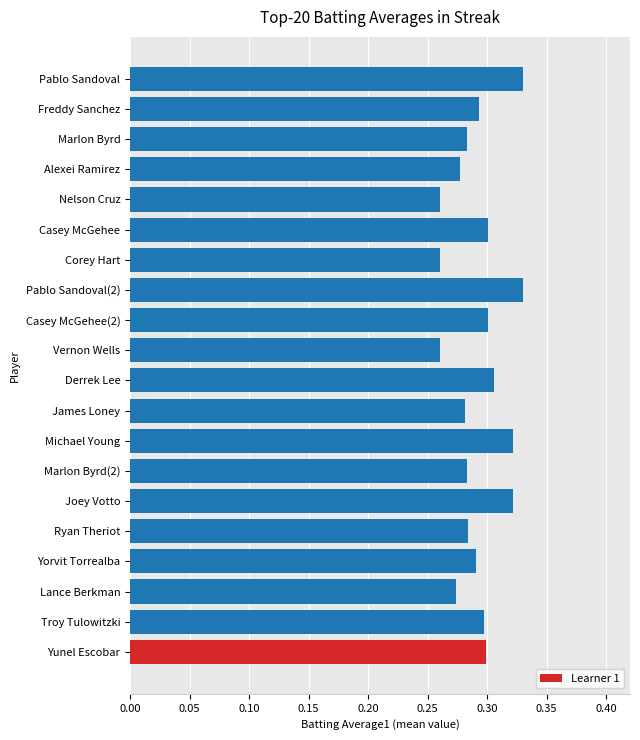

What is the sum of the values at Joey Votto and Vernon Wells?

0.6